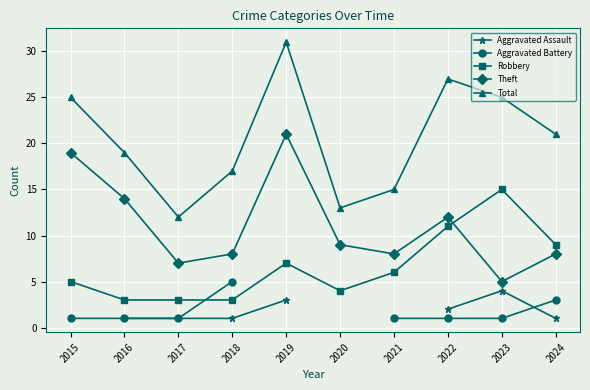

What is the sum of all Theft values?

111